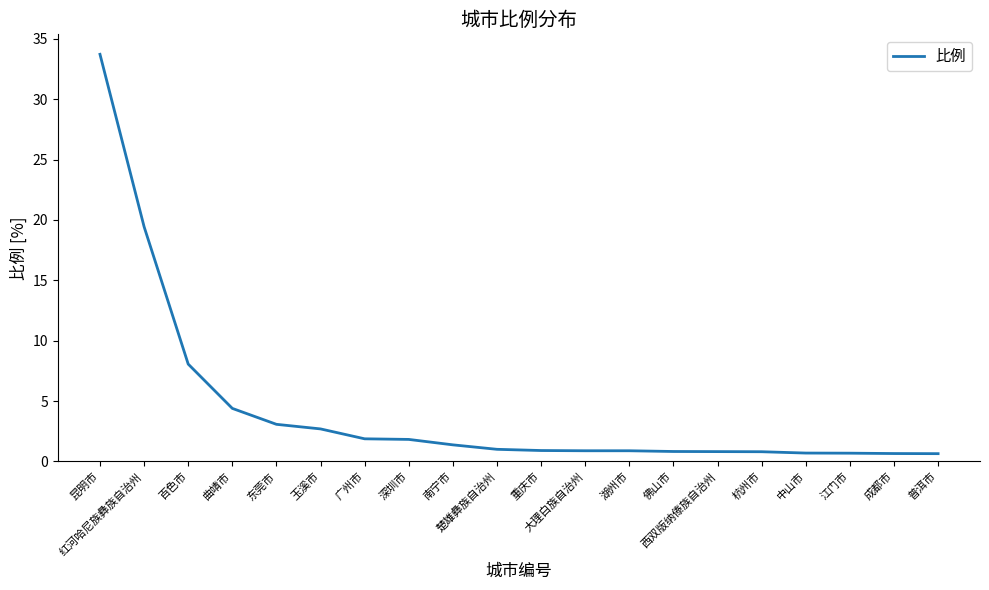

What is the approximate value at 湖州市?

0.9